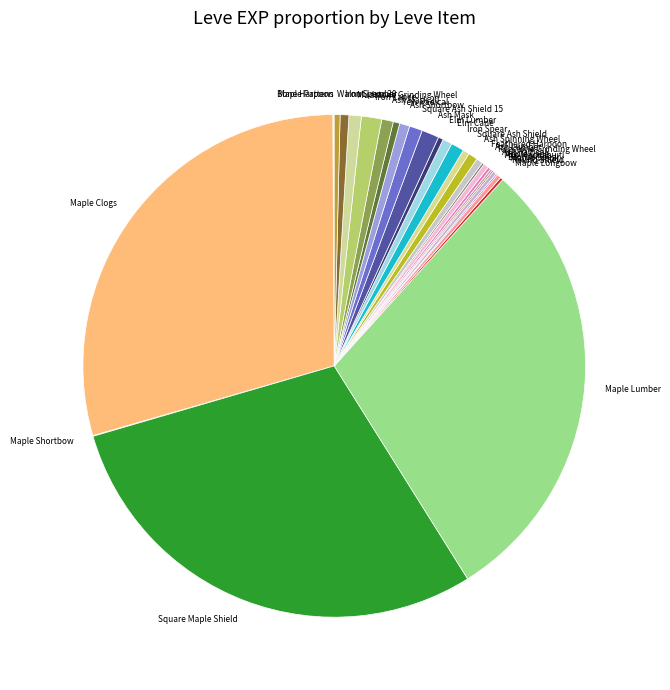

Combined, do Ragstone Grinding Wheel and Maple Lumber account for over 50%?

No